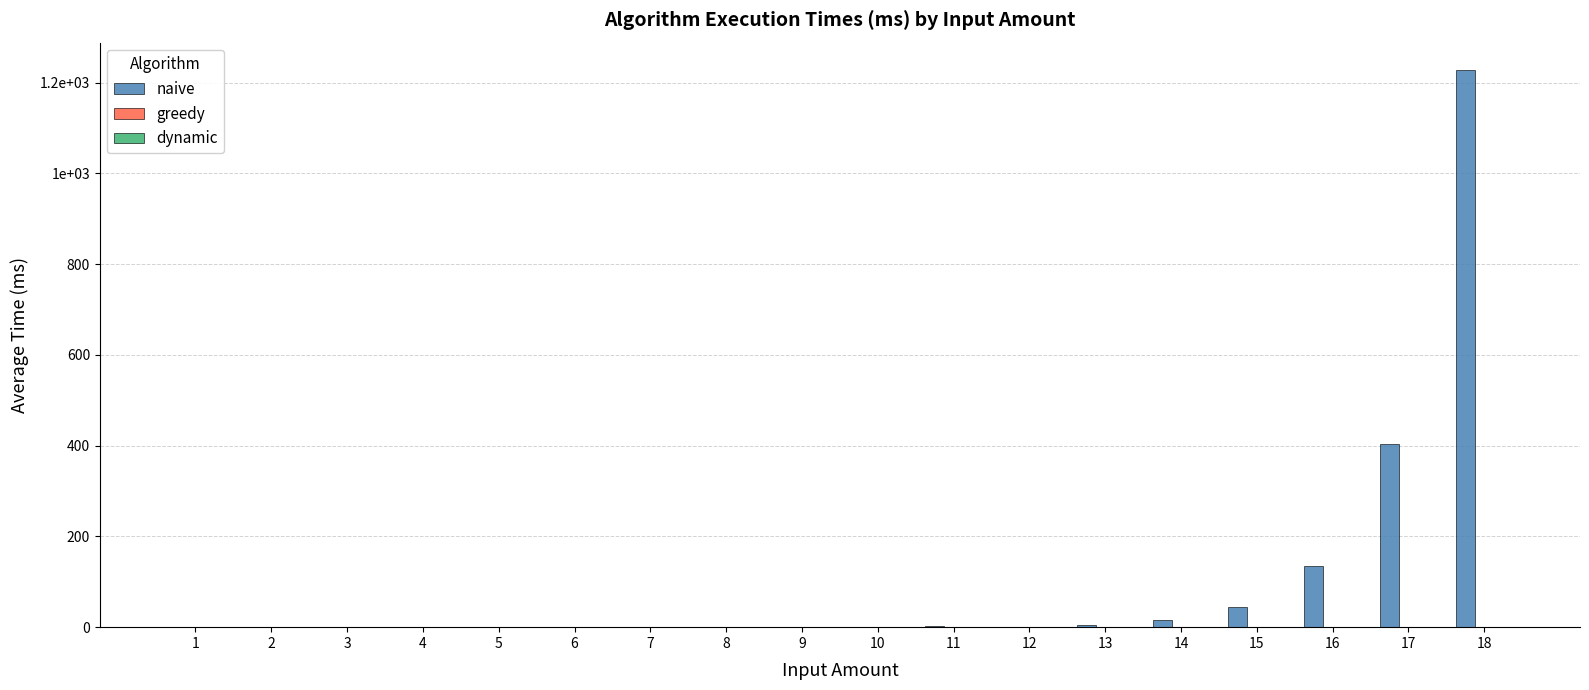

Reading left to right, list all the values displayed in this chart.

naive: 0.0	0.0	0.0	0.0	0.0	0.0	0.0	0.1	0.2	0.6	1.7	0.0	5.0	15.2	45.5	135.3	403.9	1226.5
greedy: 0.0	0.0	0.0	0.0	0.0	0.0	0.0	0.0	0.0	0.0	0.0	0.0	0.0	0.0	0.0	0.0	0.0	0.0
dynamic: 0.0	0.0	0.0	0.0	0.0	0.0	0.0	0.0	0.0	0.0	0.0	0.0	0.0	0.0	0.0	0.0	0.0	0.0